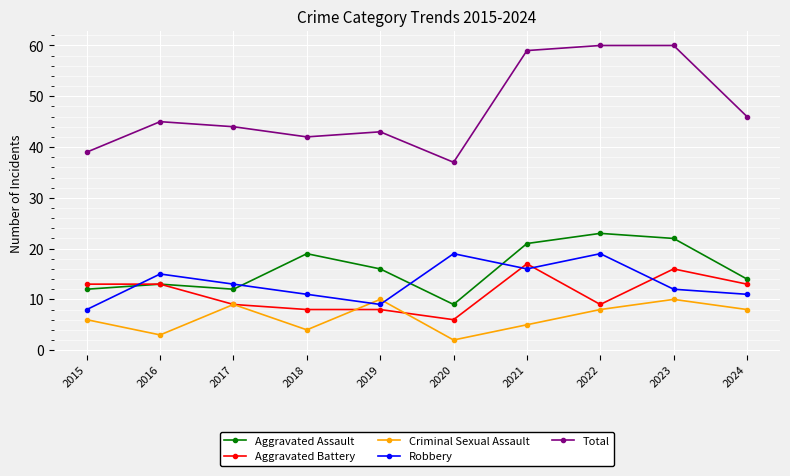

True or false: Total and Aggravated Battery cross at least once.

False